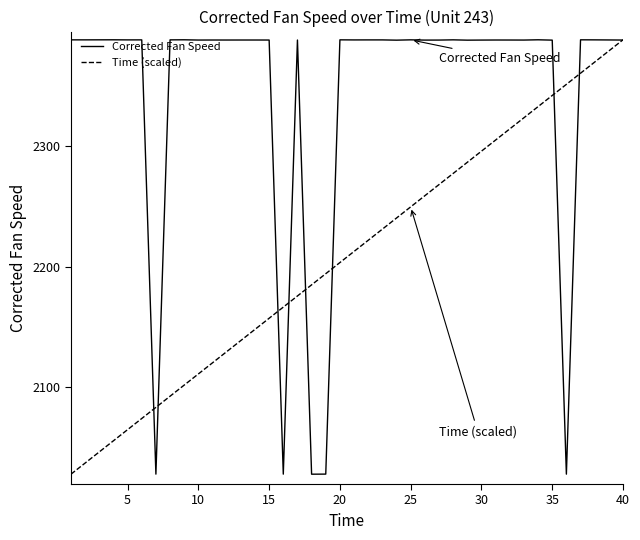

What is the smallest value displayed?

2028.2